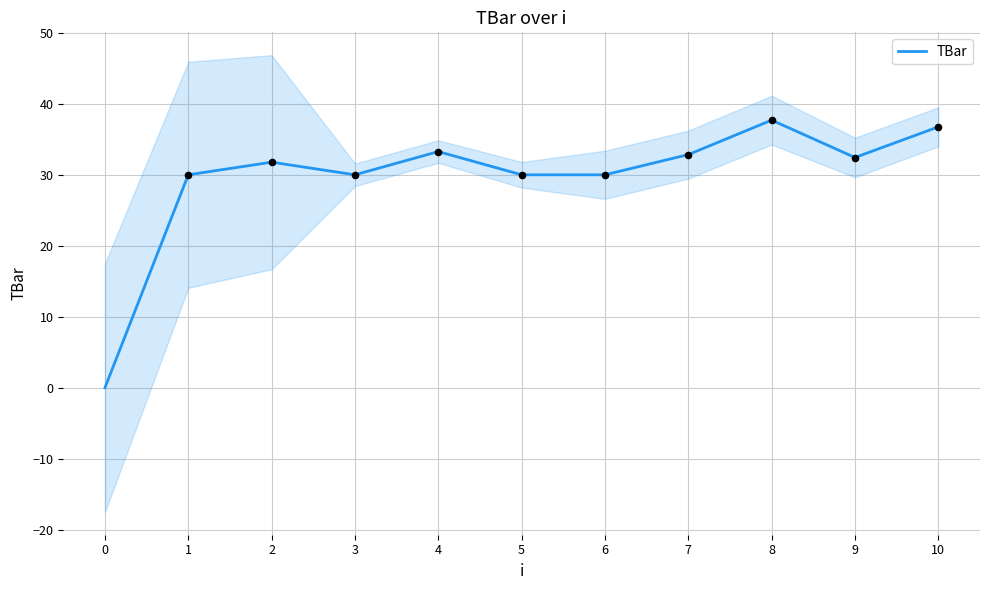

What is the change in value from 1 to 10?

+6.8